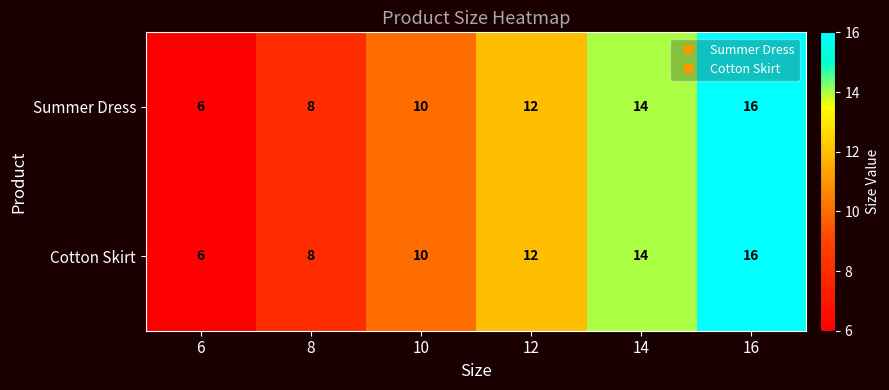

At which label is Cotton Skirt closest to 11?

10